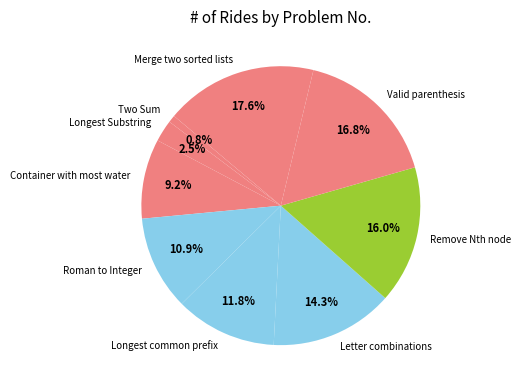

Is there any slice that represents more than half of the pie?

No